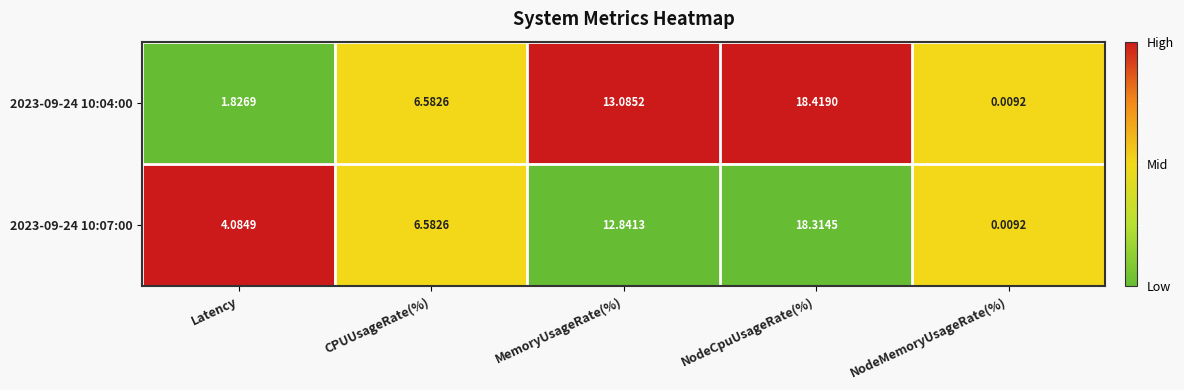

At which label does 2023-09-24 10:07:00 reach its peak?

NodeCpuUsageRate(%)